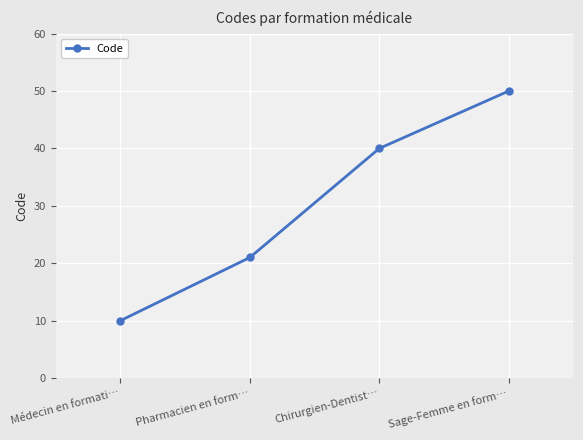

How many values are below 40?

2